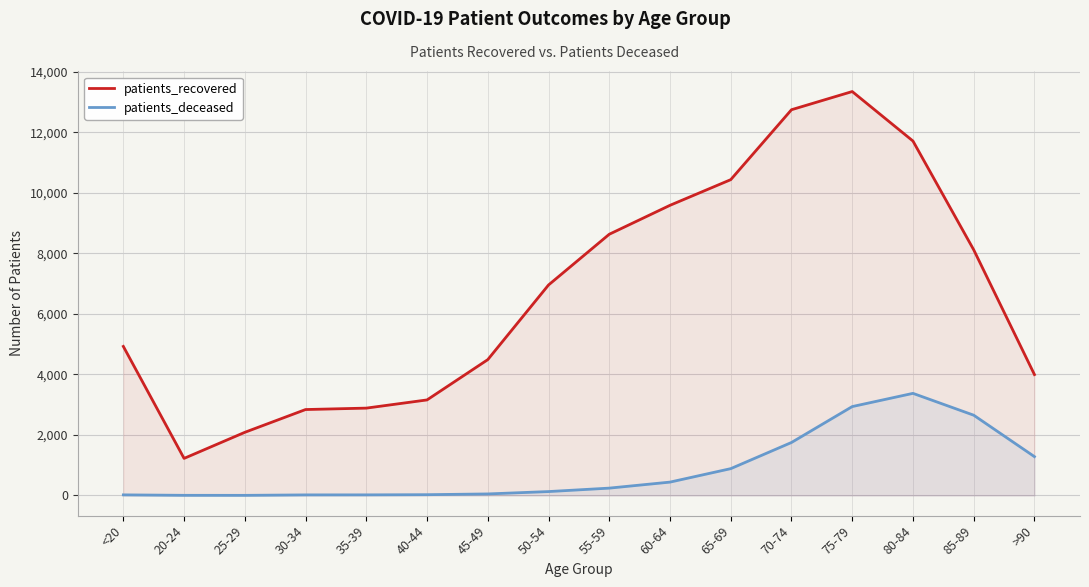

Reading left to right, list all the values displayed in this chart.

patients_recovered: 4927	1225	2087	2840	2887	3158	4490	6958	8635	9592	10440	12752	13353	11717	8121	3996
patients_deceased: 19	4	3	18	19	25	50	128	242	441	886	1751	2938	3375	2653	1283